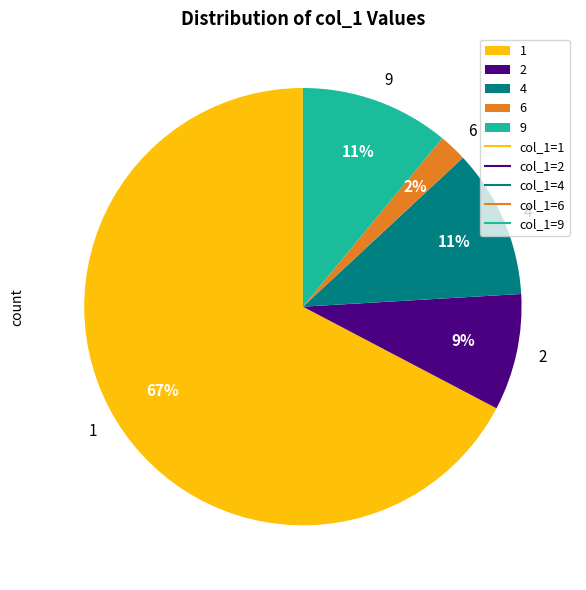

What is the ratio of the value at 2 to the value at 4?

0.8